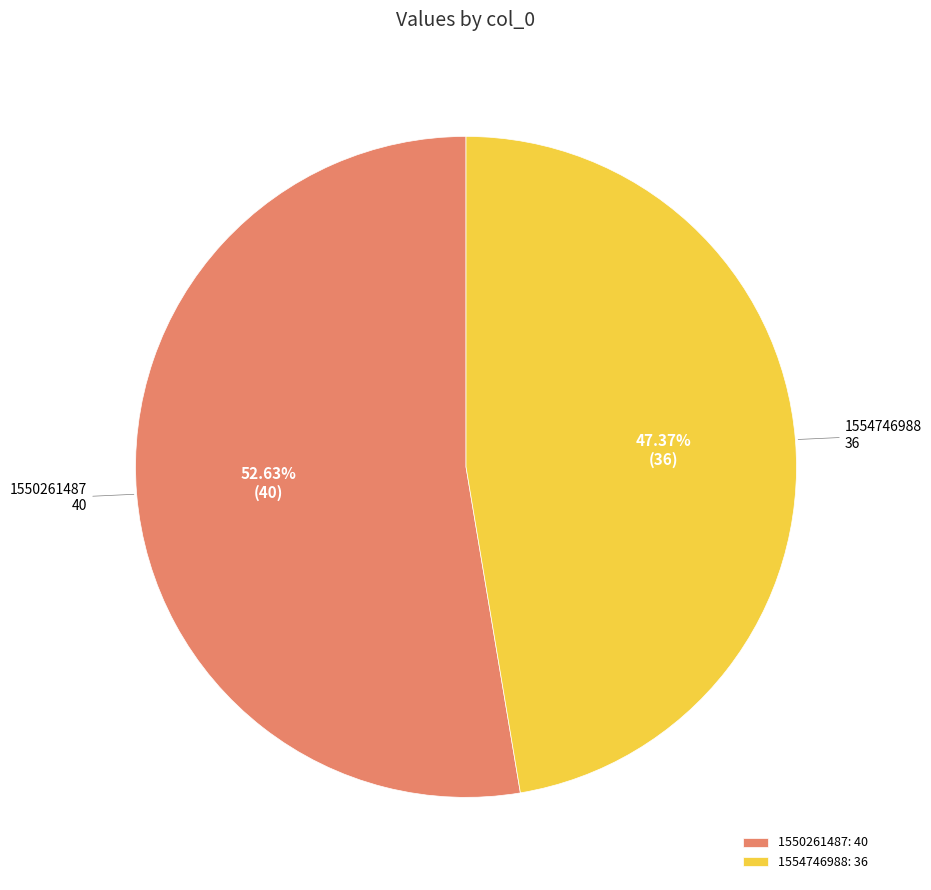

Which category accounts for the majority?

1550261487